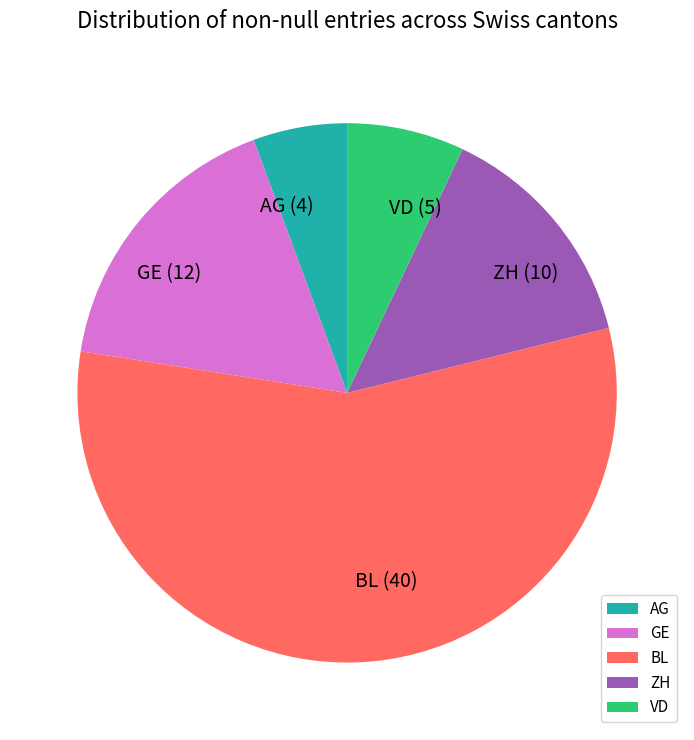

Is there a majority slice in this chart?

Yes